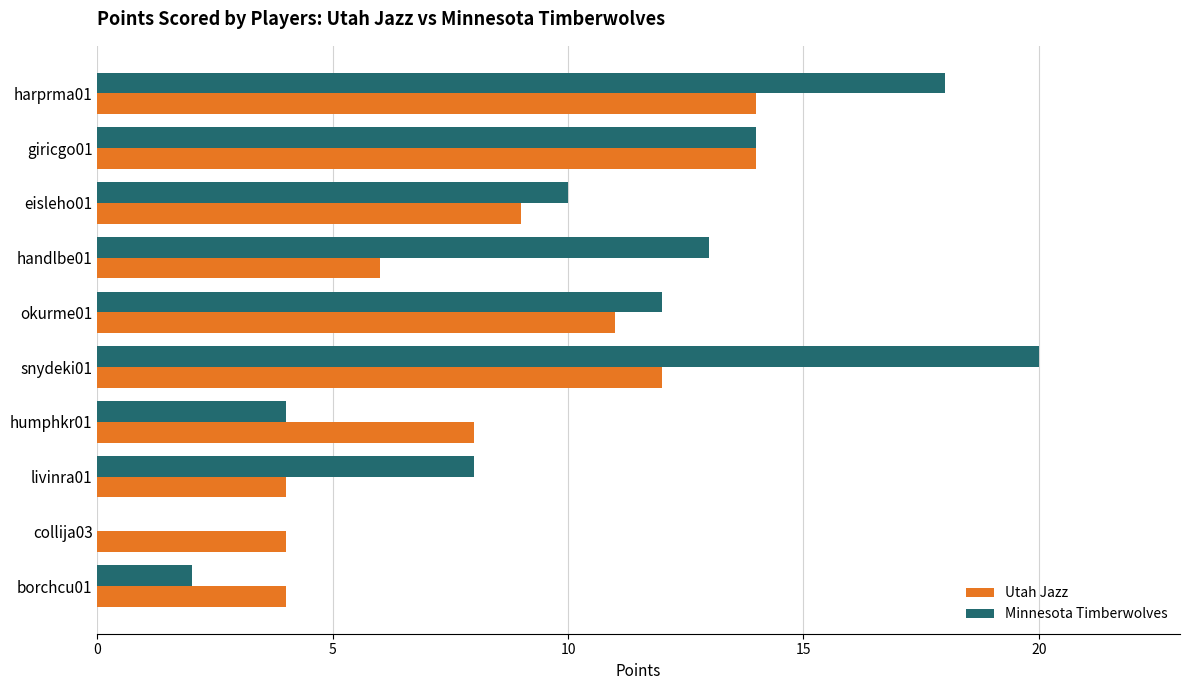

Where is Minnesota Timberwolves nearest to the value 10?

eisleho01